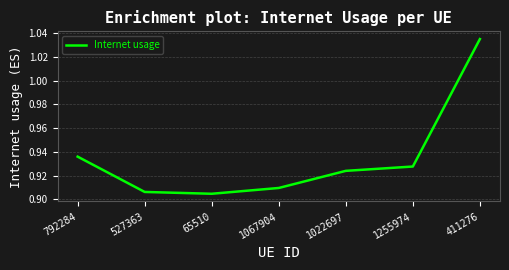

Rank the categories by value from lowest to highest.

65510, 527363, 1067904, 1022697, 1255974, 792284, 411276